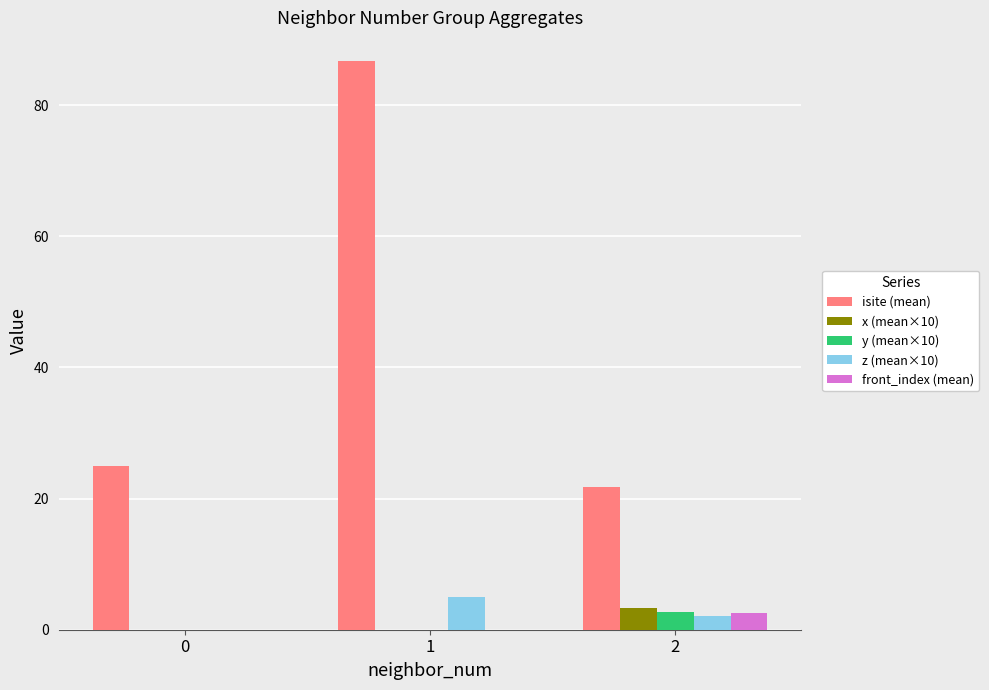

Is the value of isite (mean) at 0 greater than the value of z (mean×10) at 2?

Yes